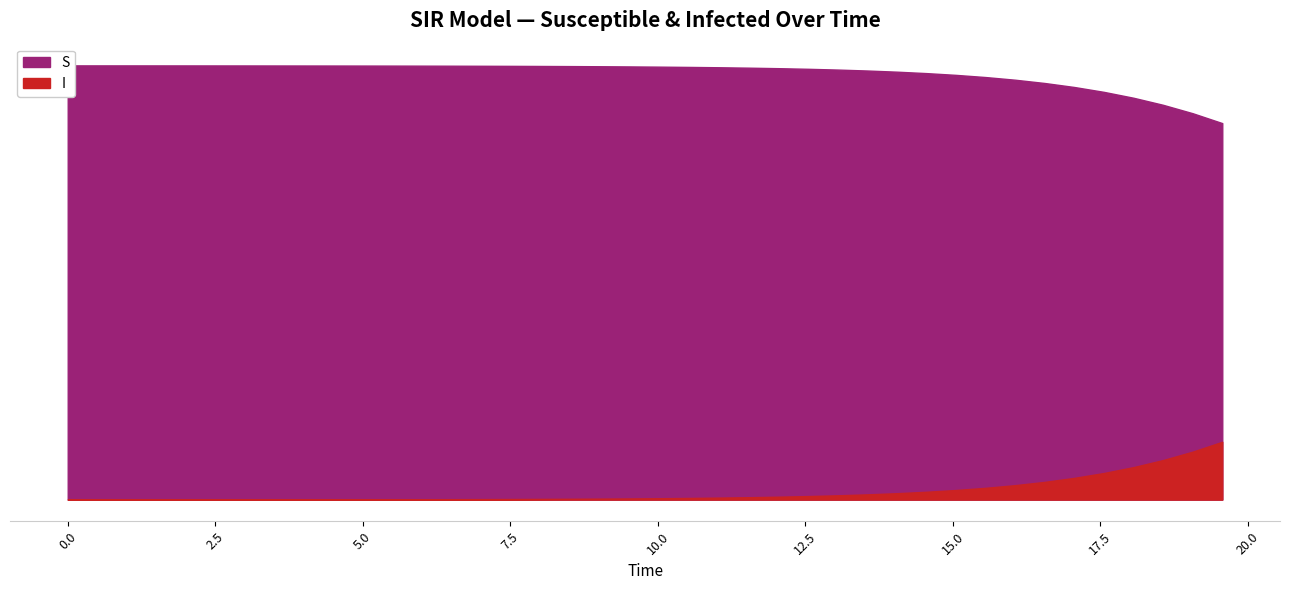

List the series in order of their overall mean, highest first.

S, I